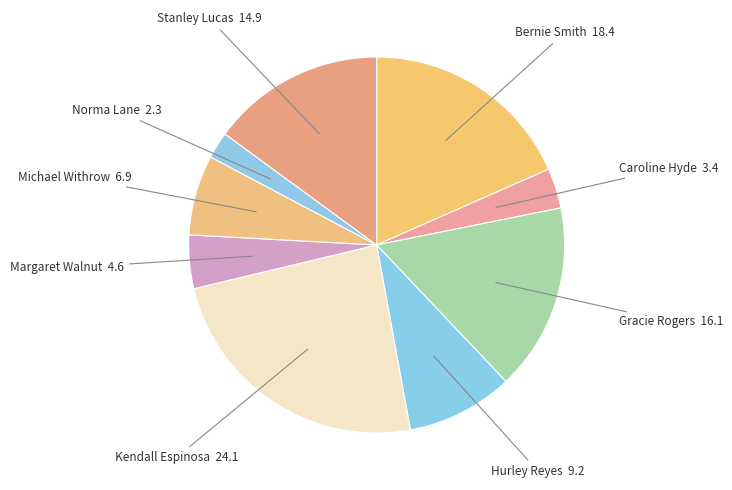

Is there any slice that represents more than half of the pie?

No